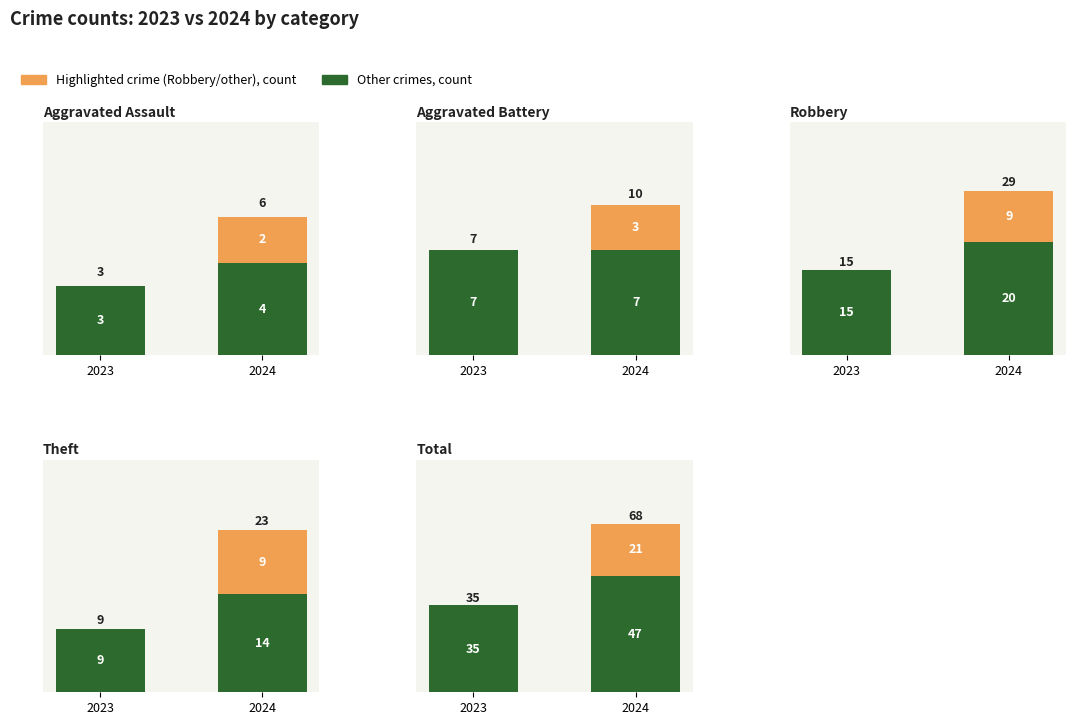

Rank the categories by Other crimes value from highest to lowest.

2024, 2023